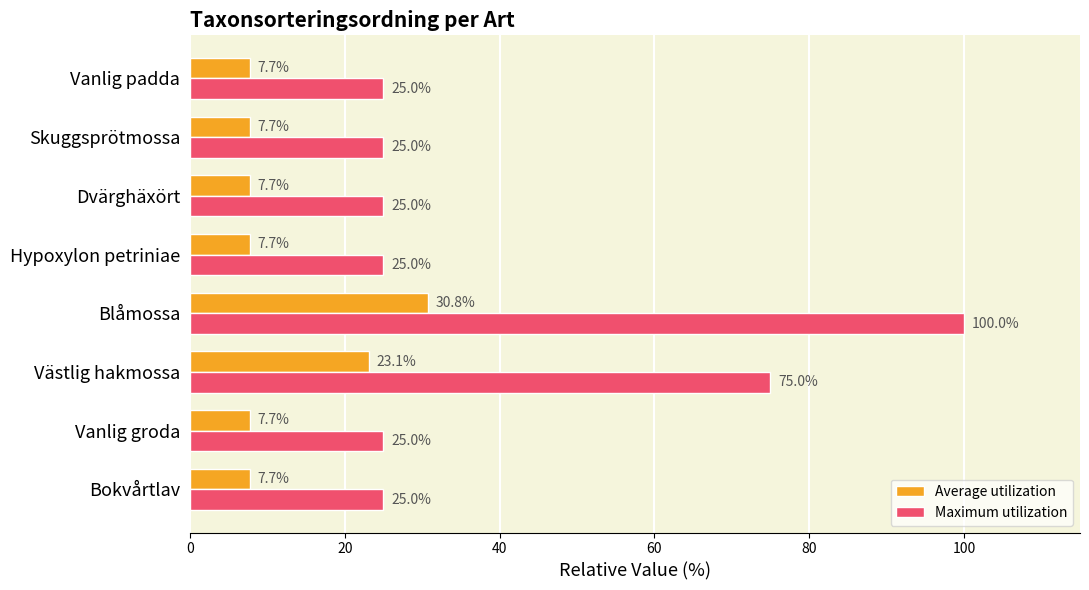

What is the difference between the maximum and minimum values in the Maximum utilization series?

75.0